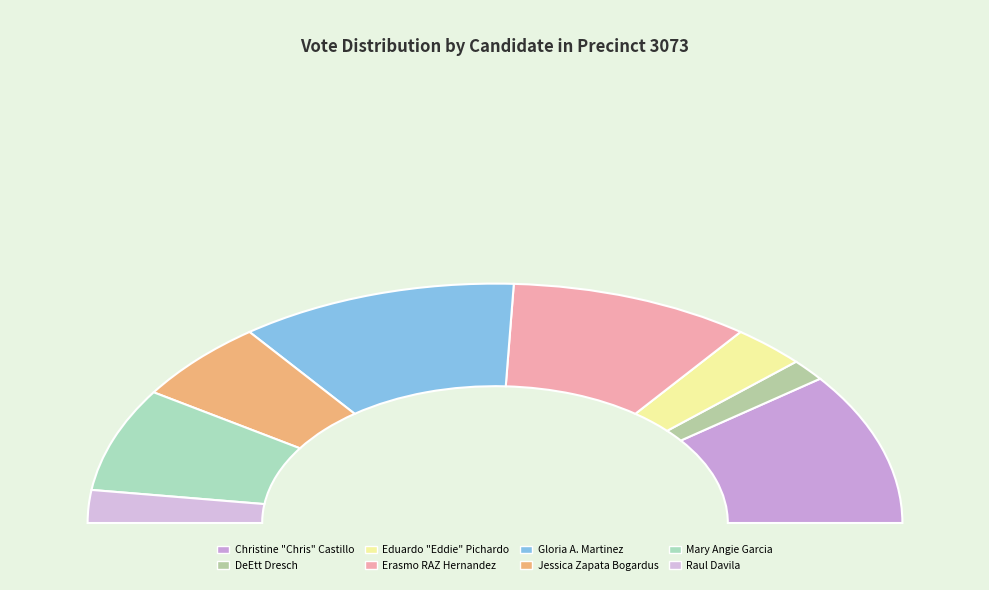

Between DeEtt Dresch and Erasmo RAZ Hernandez, which is larger?

Erasmo RAZ Hernandez